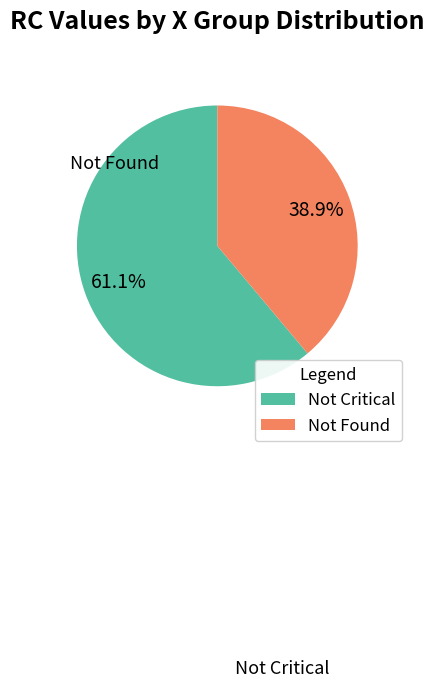

Does any single category account for the majority?

Yes